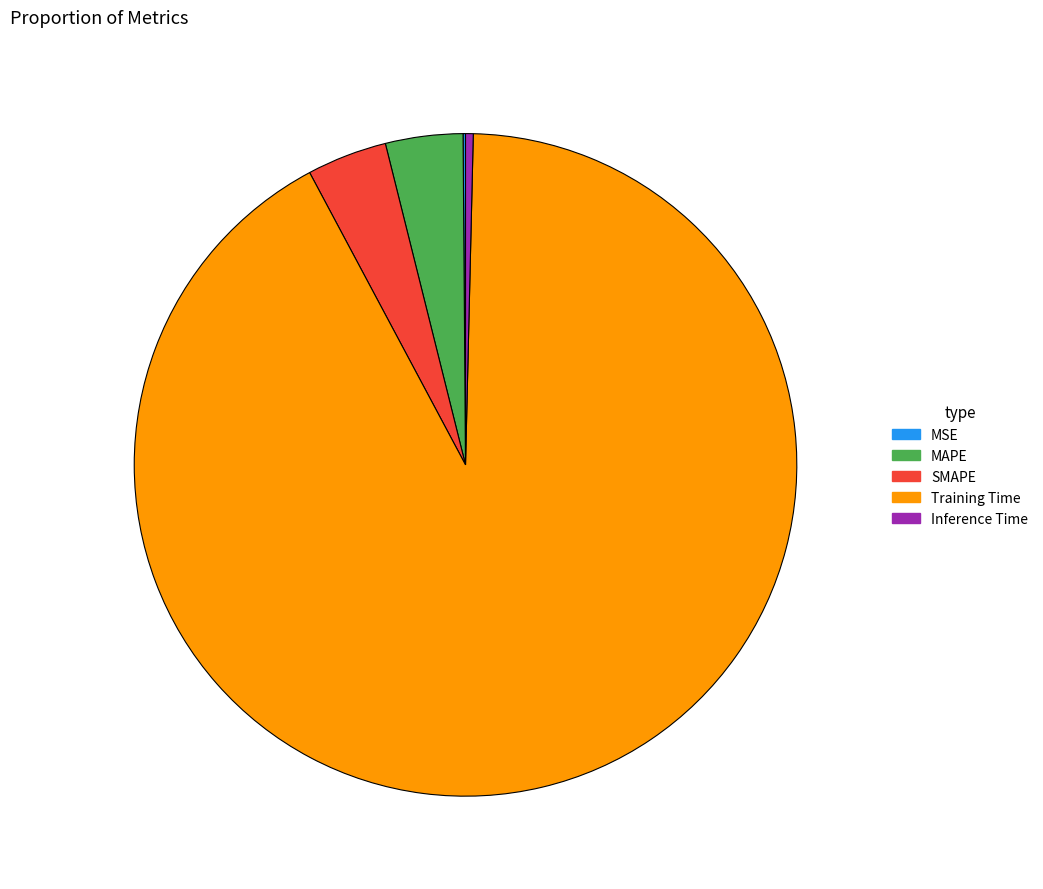

Which slice is the largest?

Training Time